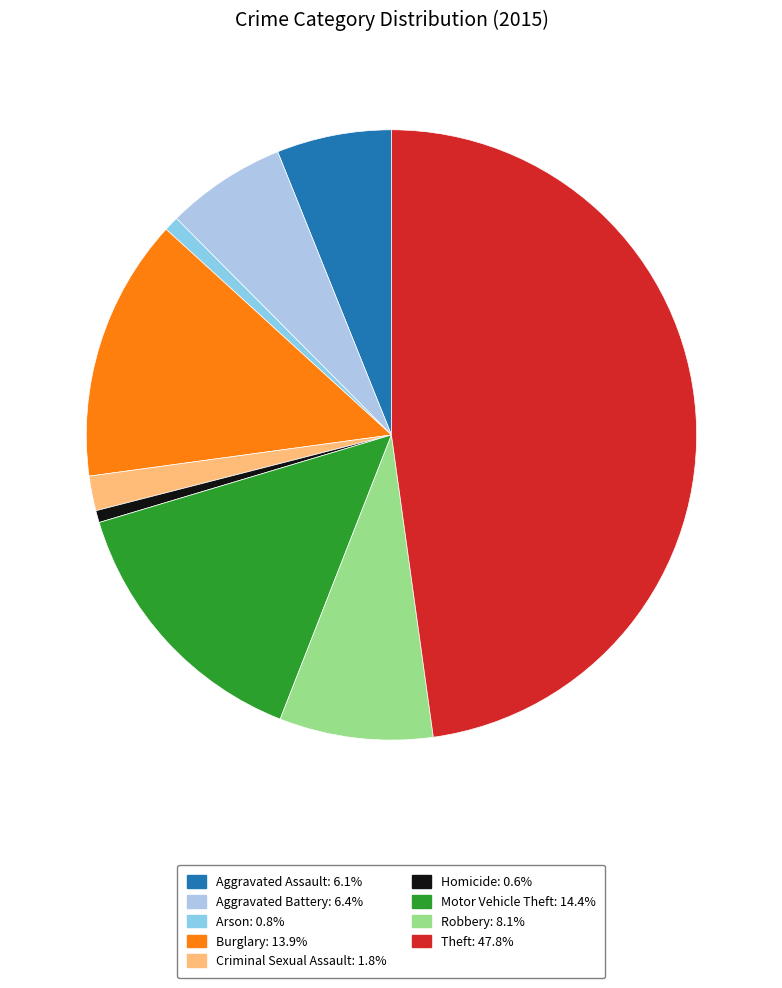

How many slices are in this pie chart?

9